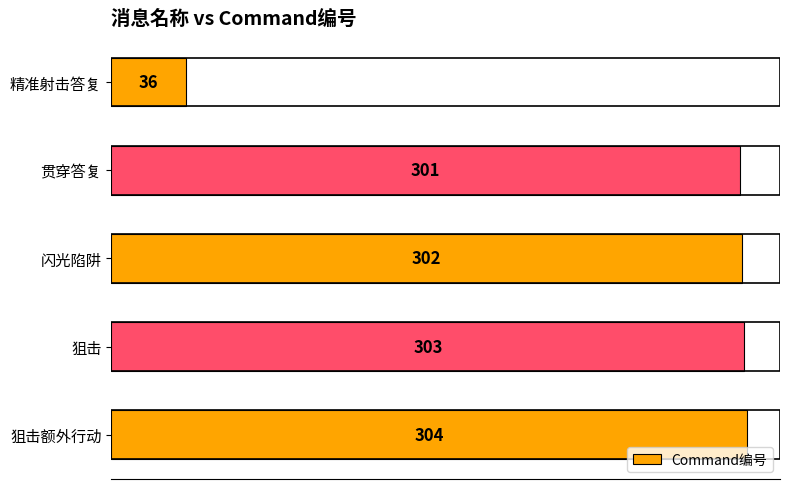

True or false: the data shows 303 at 狙击.

True